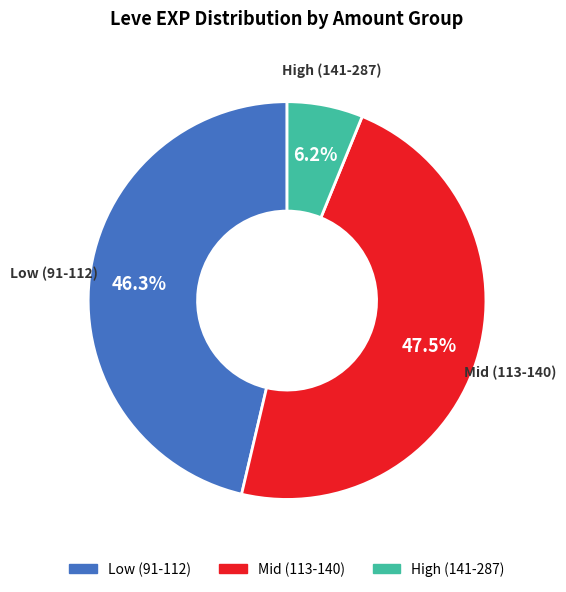

Which has a higher value, High (141-287) or Low (91-112)?

Low (91-112)